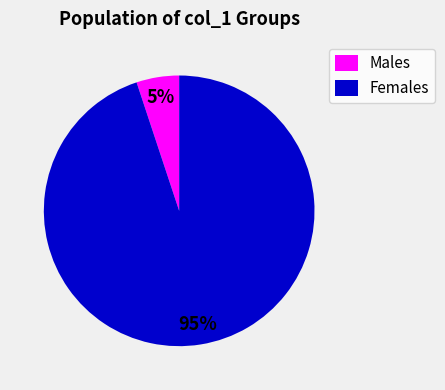

Does any single category account for the majority?

Yes